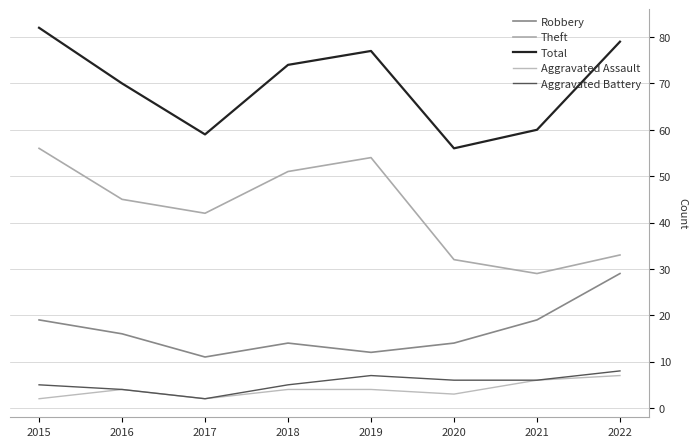

At which label does Aggravated Assault reach its minimum?

2015